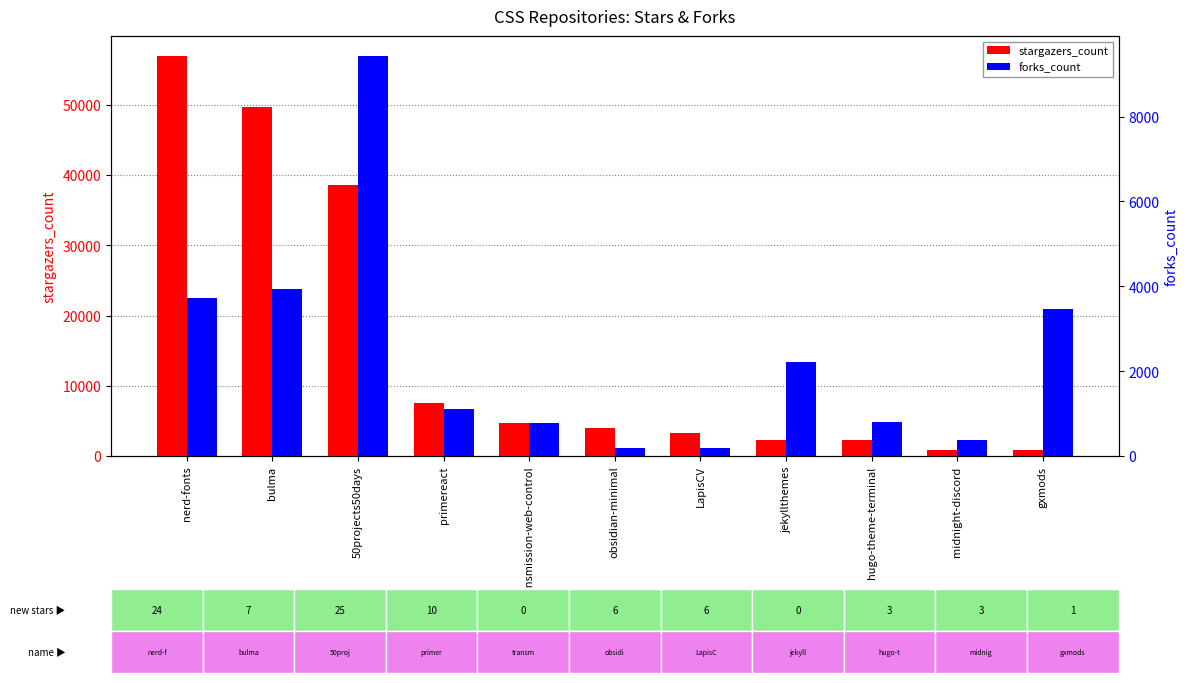

Reading right to left, extract all data points from this chart.

stargazers_count: gxmods=842	midnight-discord=842	hugo-theme-terminal=2252	jekyllthemes=2305	LapisCV=3278	obsidian-minimal=4014	transmission-web-control=4742	primereact=7553	50projects50days=38571	bulma=49668	nerd-fonts=56960
forks_count: gxmods=3462	midnight-discord=386	hugo-theme-terminal=806	jekyllthemes=2222	LapisCV=200	obsidian-minimal=194	transmission-web-control=774	primereact=1104	50projects50days=9426	bulma=3947	nerd-fonts=3718